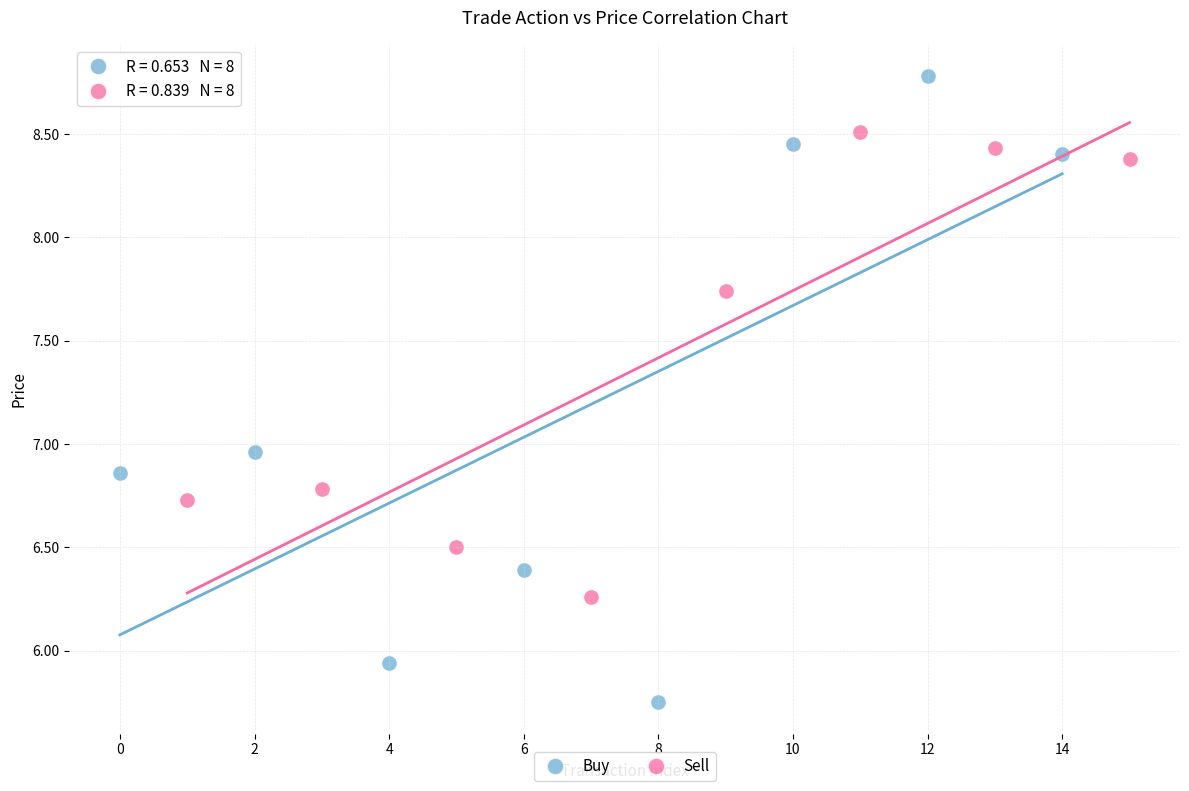

Which series has the largest Y range (max minus min)?

Buy